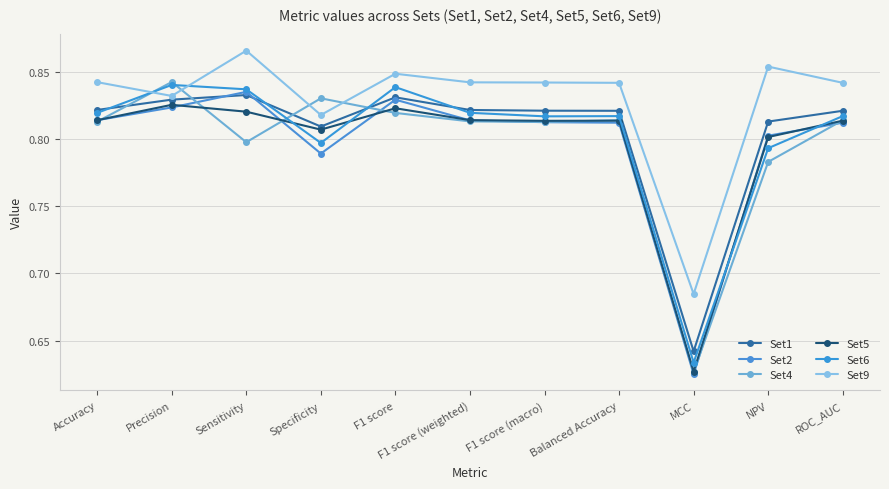

What is the highest value of the Set6 series?

0.8